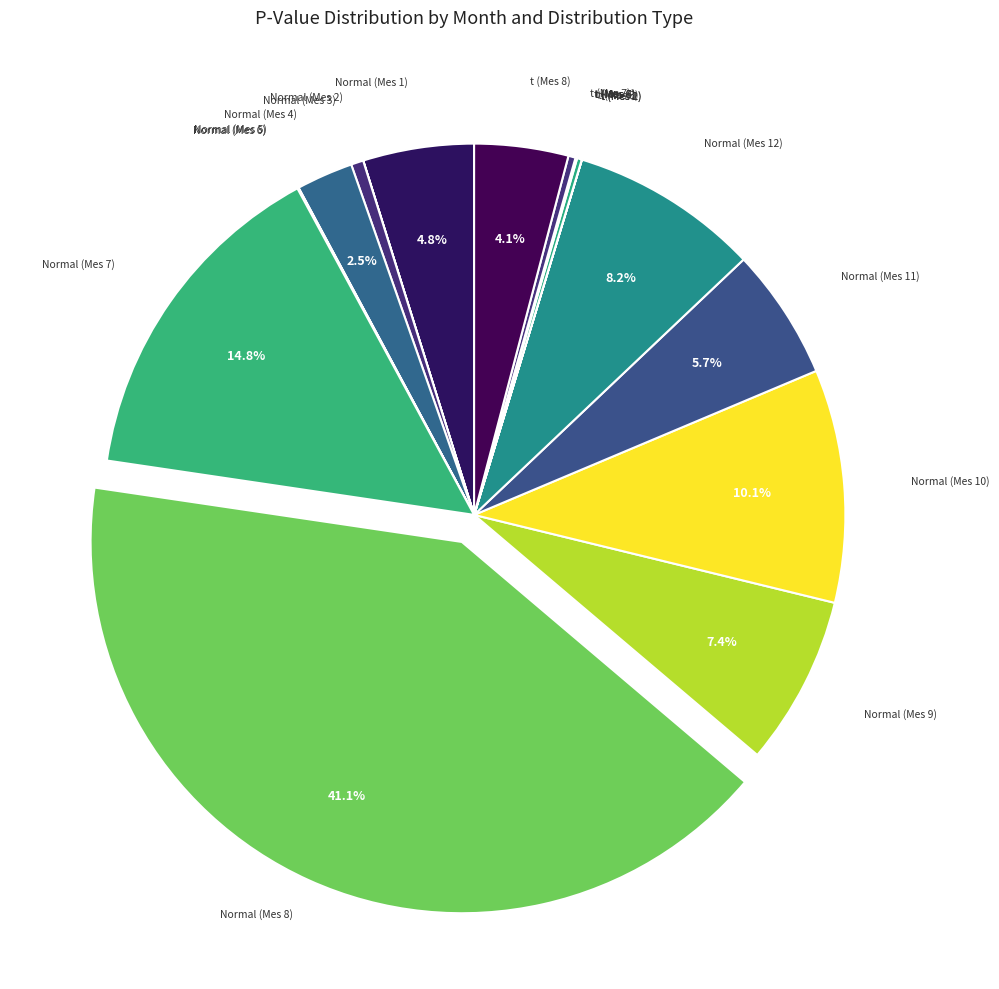

Rank the categories by value from highest to lowest.

Normal (Mes 8), Normal (Mes 7), Normal (Mes 10), Normal (Mes 12), Normal (Mes 9), Normal (Mes 11), Normal (Mes 1), t (Mes 8), Normal (Mes 4), Normal (Mes 3), t (Mes 7), t (Mes 3), Normal (Mes 6), t (Mes 4), t (Mes 6), Normal (Mes 5), t (Mes 5), t (Mes 1), Normal (Mes 2), t (Mes 2)